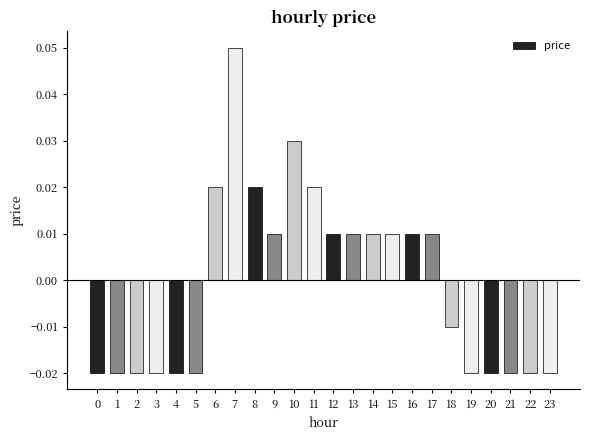

At which label does the data first exceed 0?

6